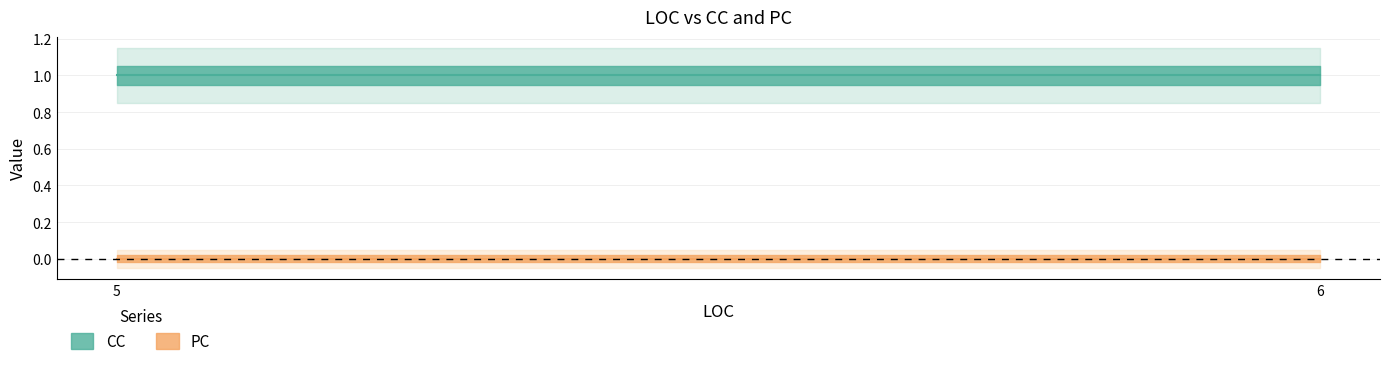

Is it true that CC equals 1 at 6?

False